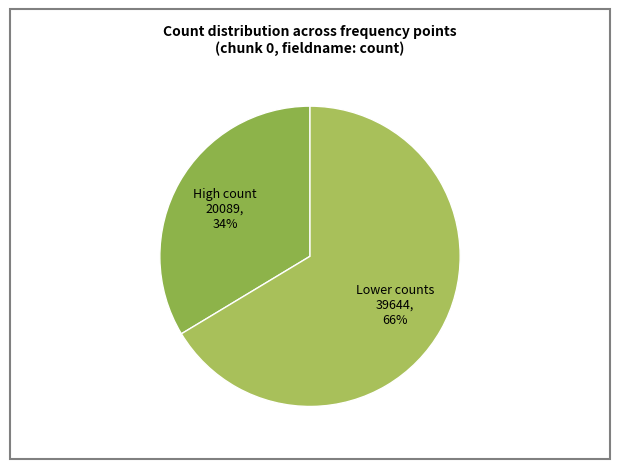

True or false: Lower counts 39644, 66% accounts for 59% of the total.

False